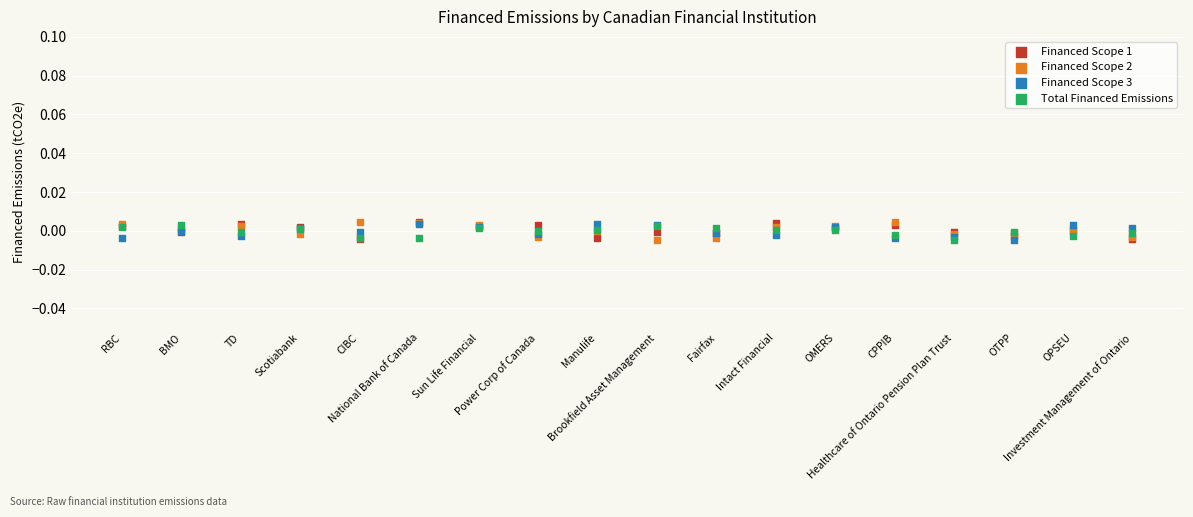

What are all the series names shown in the legend?

Financed Scope 1, Financed Scope 2, Financed Scope 3, Total Financed Emissions